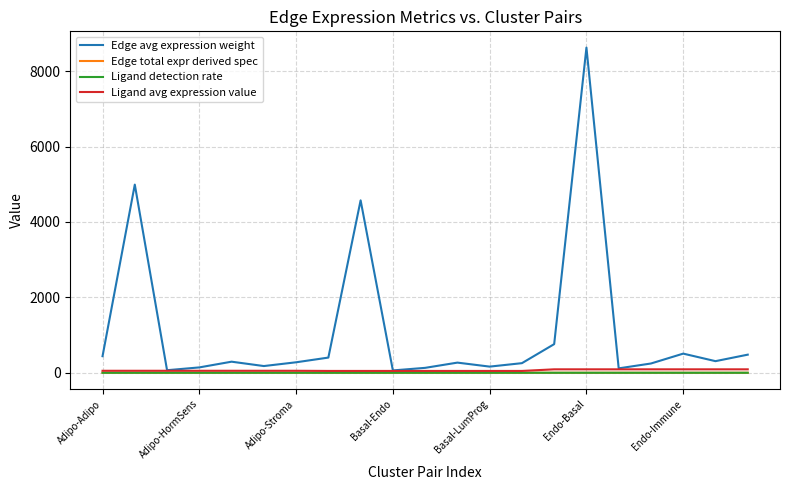

What is the maximum value for Edge avg expression weight?

8625.6